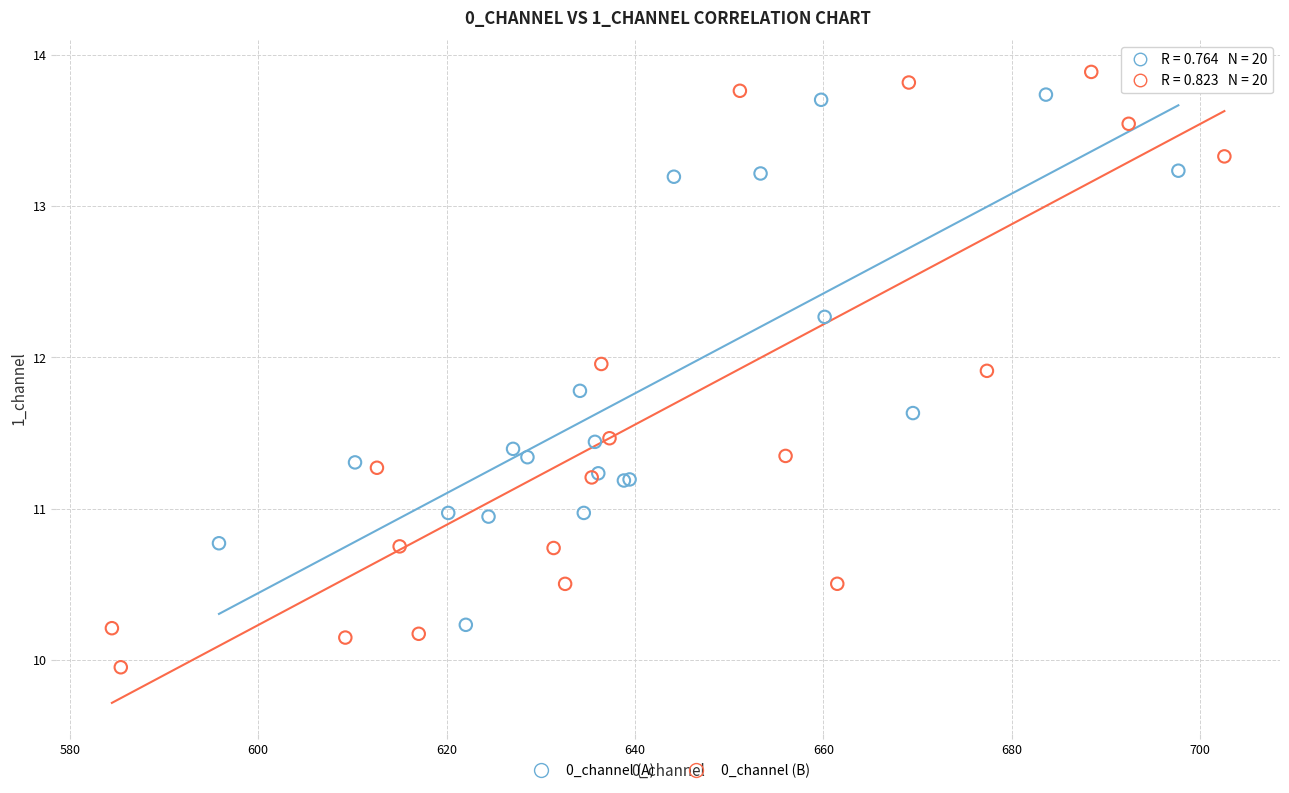

Which series contains the highest Y value?

0_channel (B)